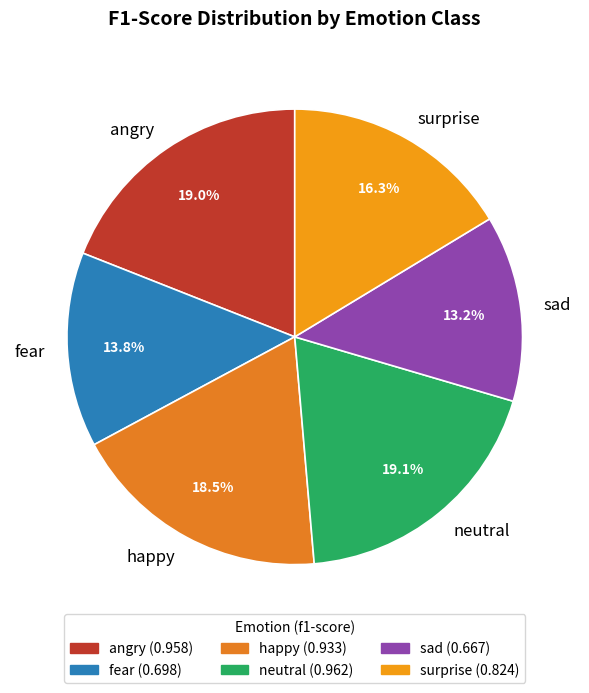

Is there a majority slice in this chart?

No